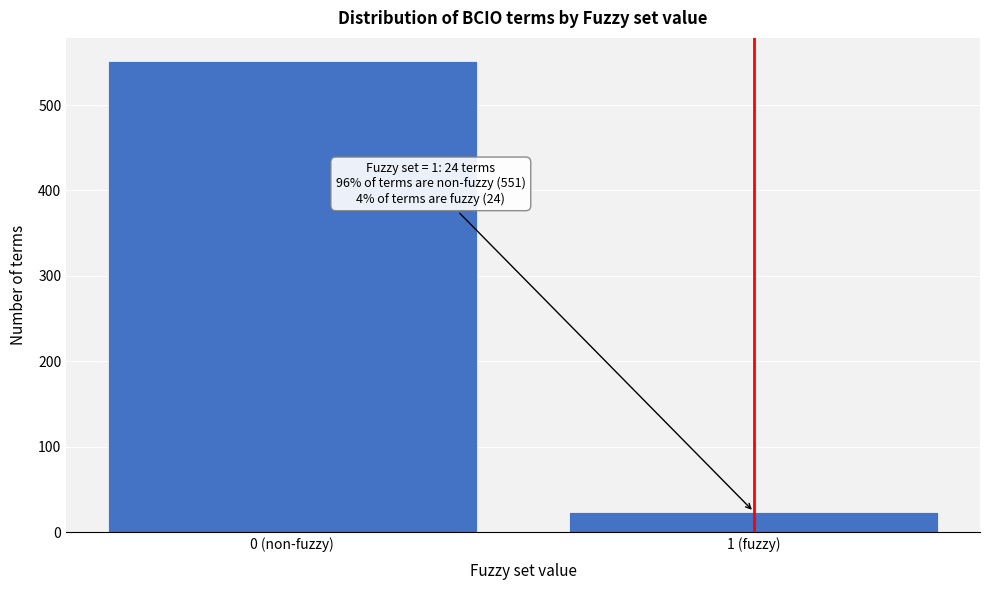

Reading right to left, what are all the values shown in this chart?

1 (fuzzy)=24	0 (non-fuzzy)=551